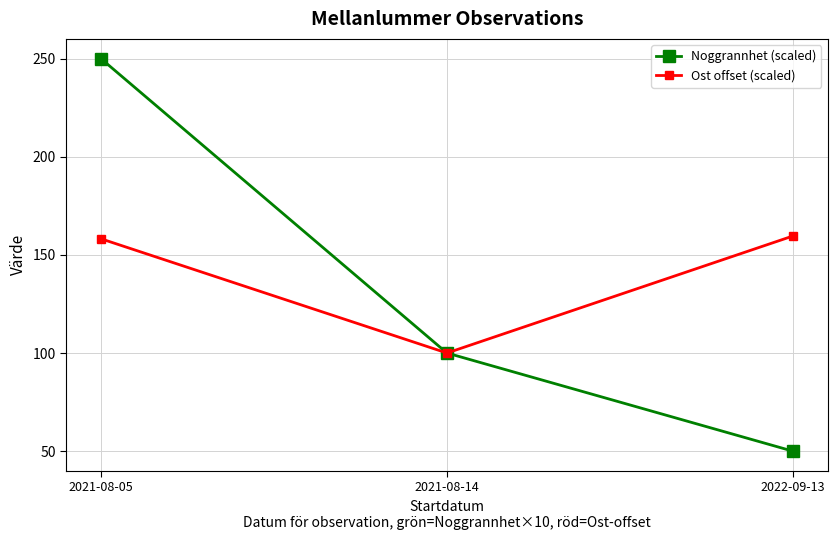

What is the value of the Ost offset (scaled) point at the 3rd from the left?

159.6